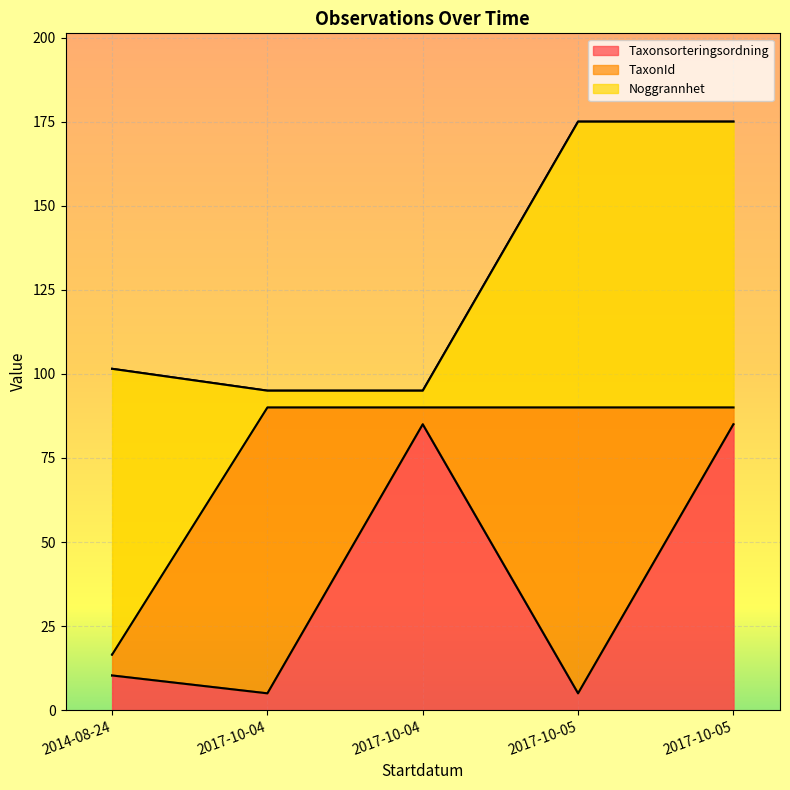

At which label is Noggrannhet closest to 135?

2014-08-24